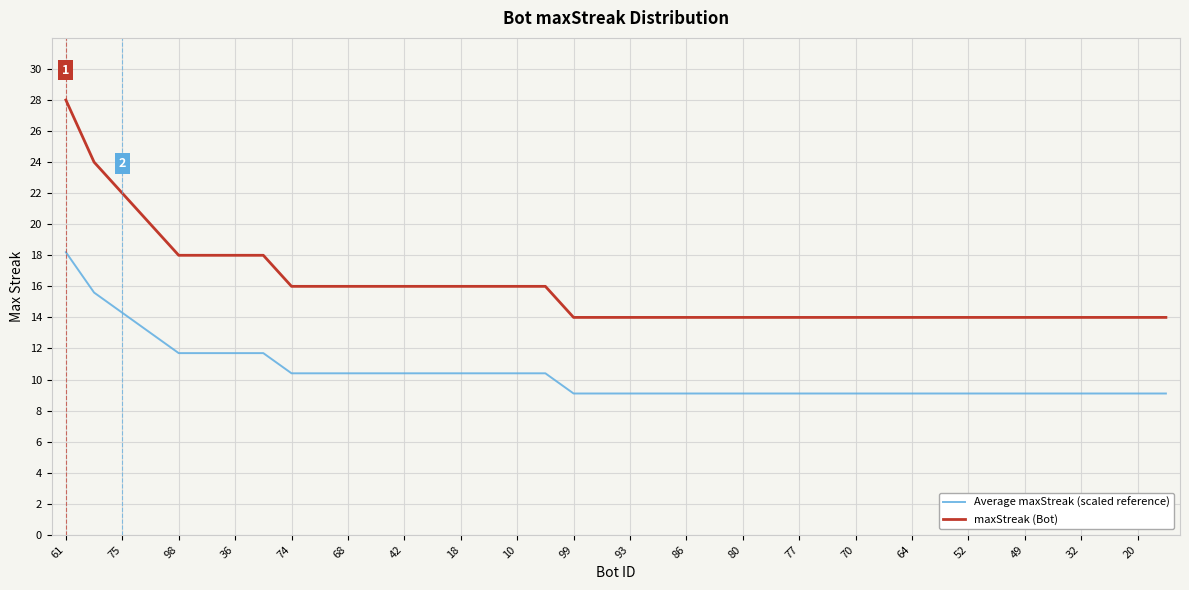

How many categories are shown in the chart?

40